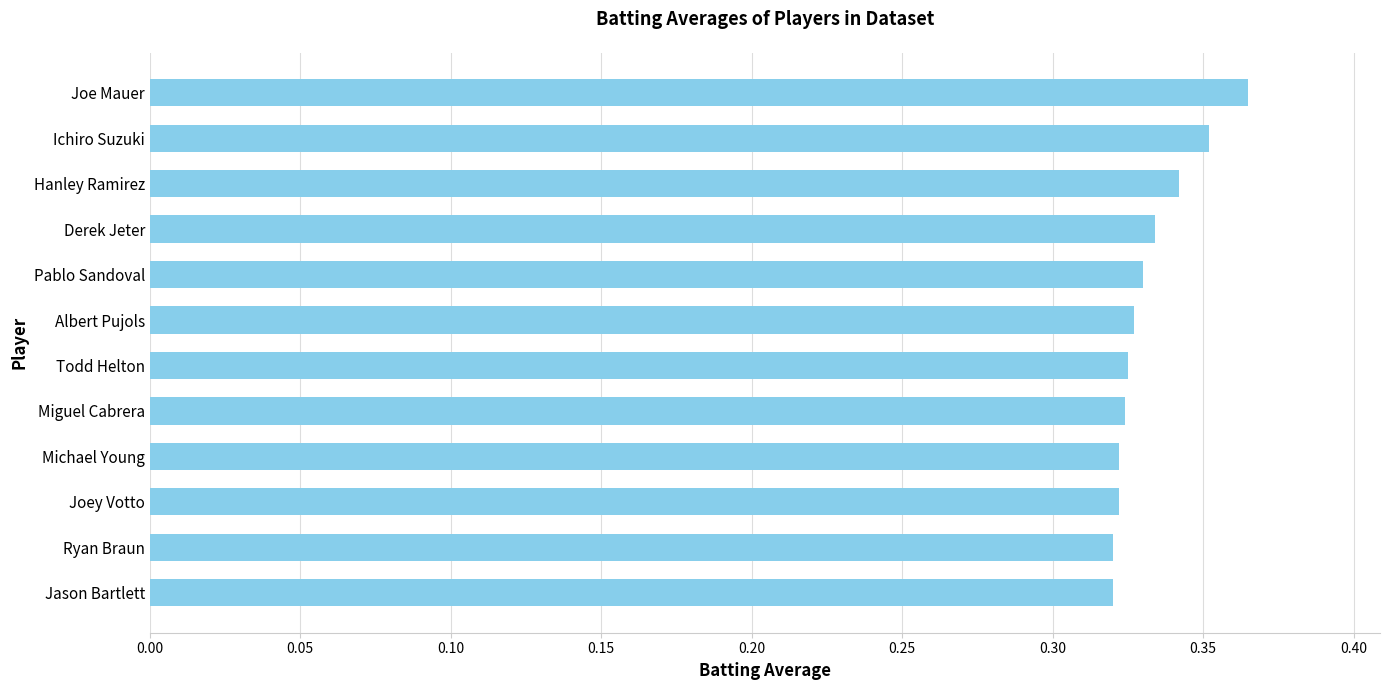

How many distinct data groups are displayed?

1